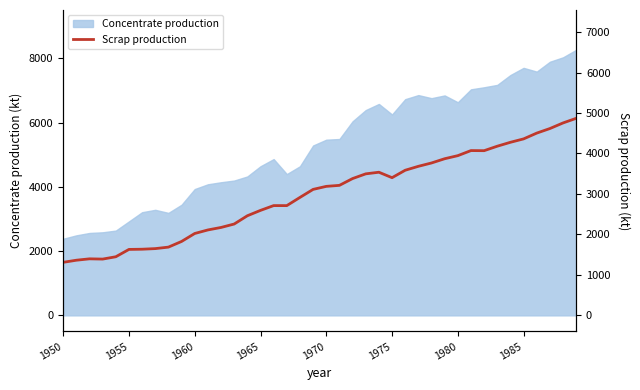

What is the minimum value for Concentrate production?

2385.7